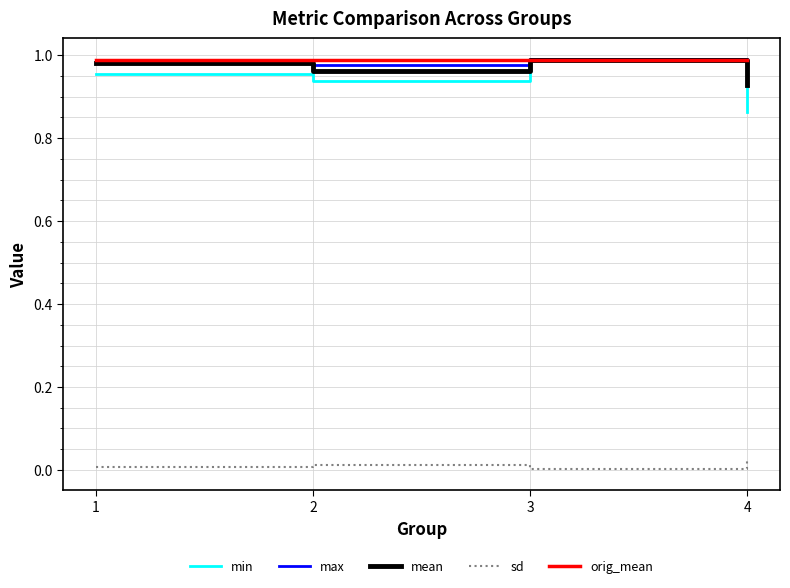

How many mean values are between 0 and 1?

4